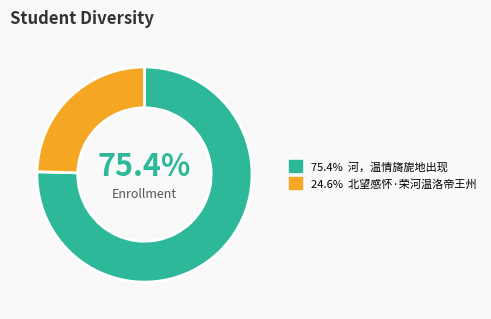

Is there any slice that represents more than half of the pie?

Yes